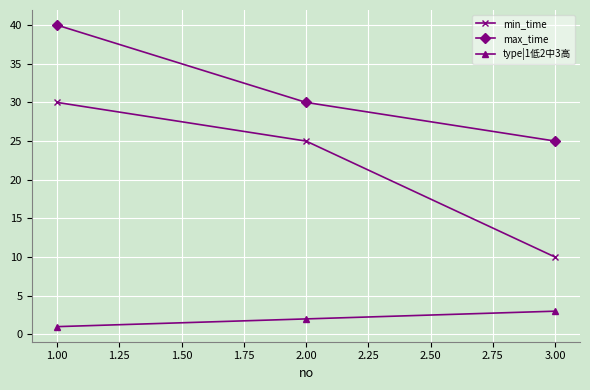

Reading left to right, extract all data points from this chart.

min_time: 30	25	10
max_time: 40	30	25
type|1低2中3高: 1	2	3